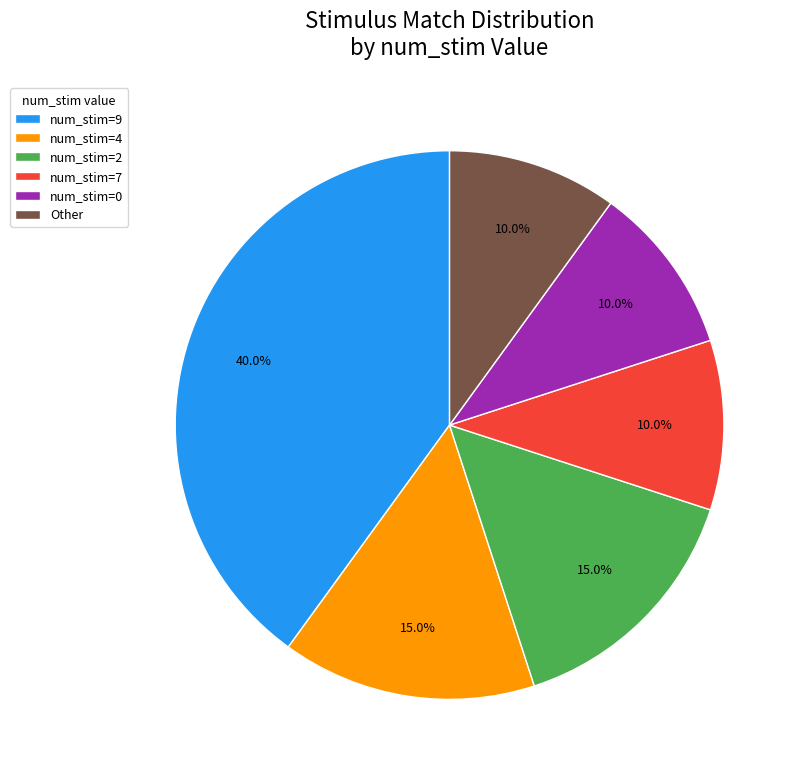

Which category has the biggest portion of the pie?

num_stim=9